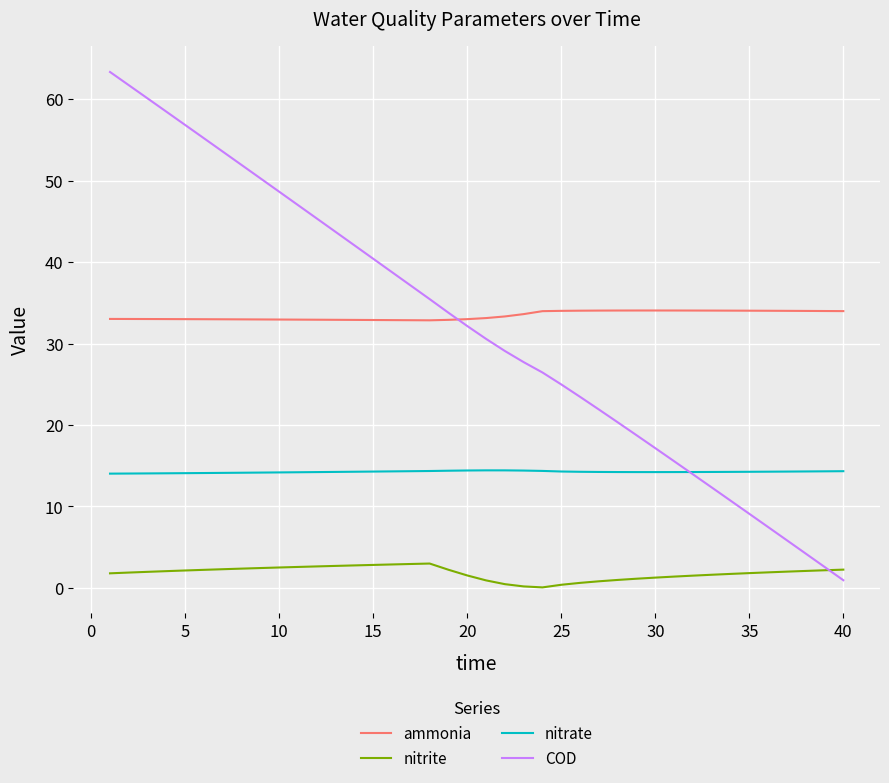

In nitrate, how many points are higher than both neighbors (excluding endpoints)?

1